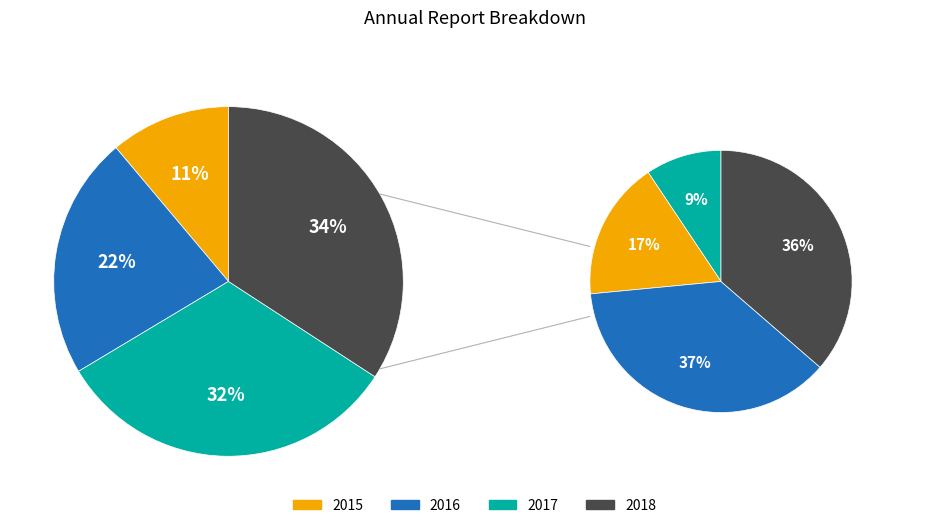

Does 2021 account for over 50% of the chart?

No